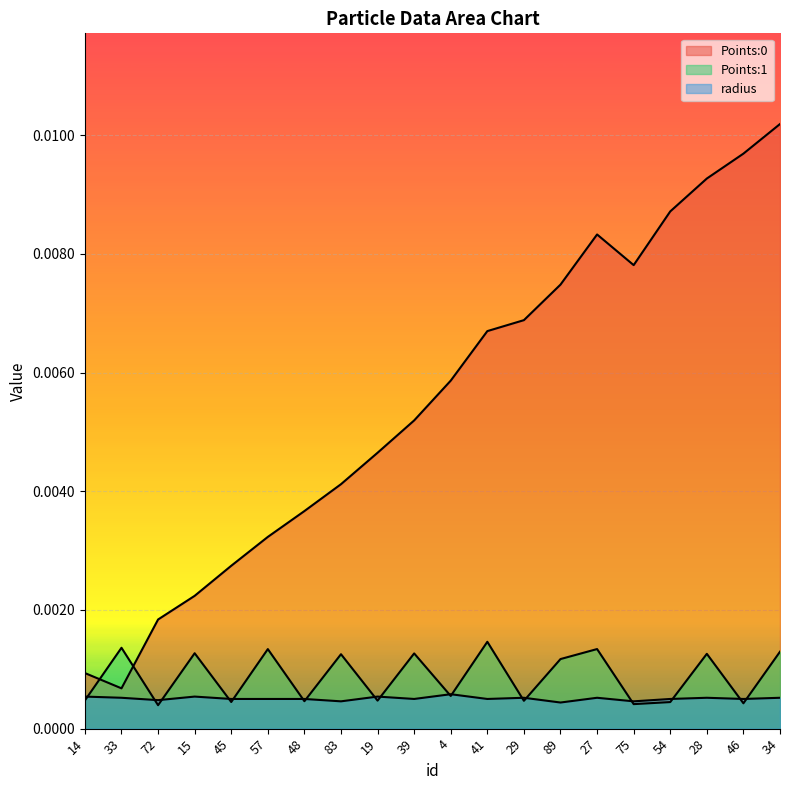

At how many categories does at least one series exceed 0?

20